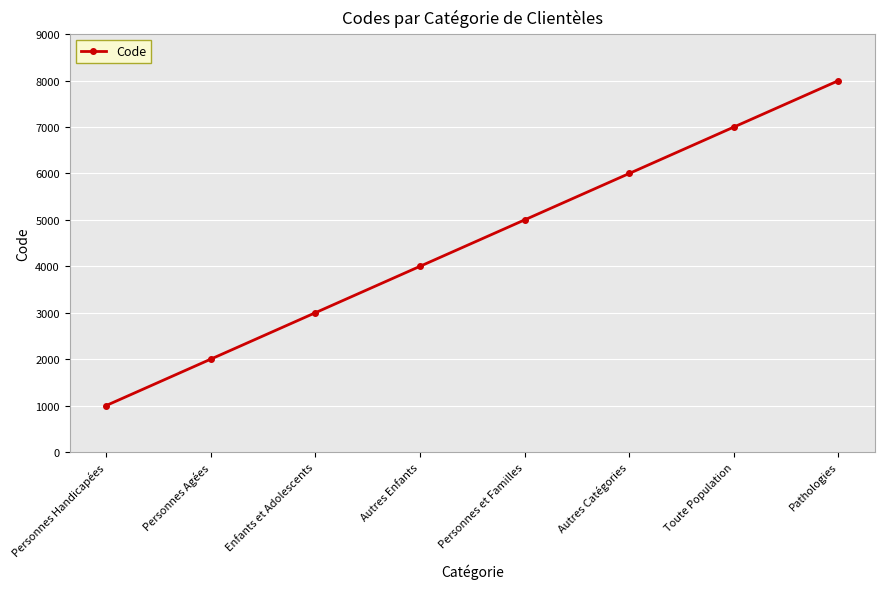

At which category does the chart reach its peak across all series?

Pathologies